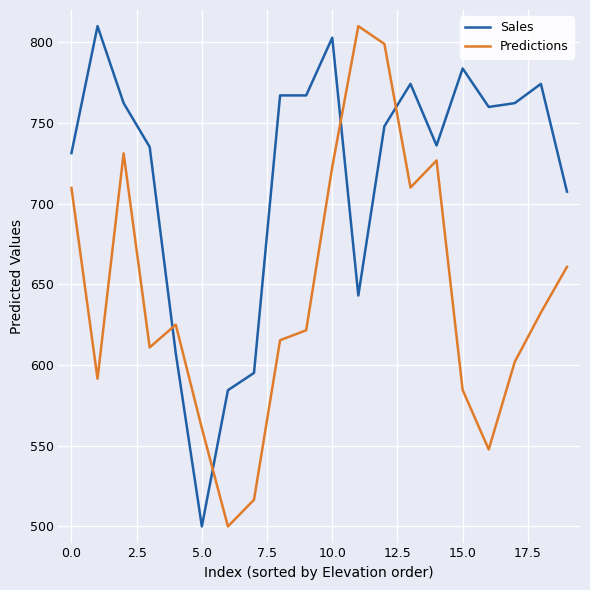

What is the maximum value shown in the chart?

810.0